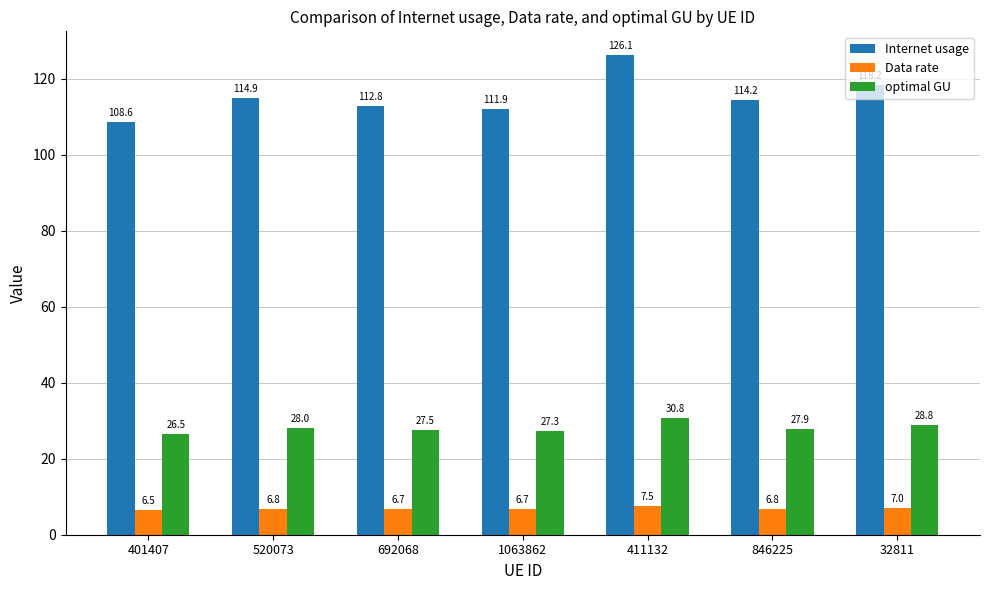

What is the spread (max minus min) of values at 692068?

106.1